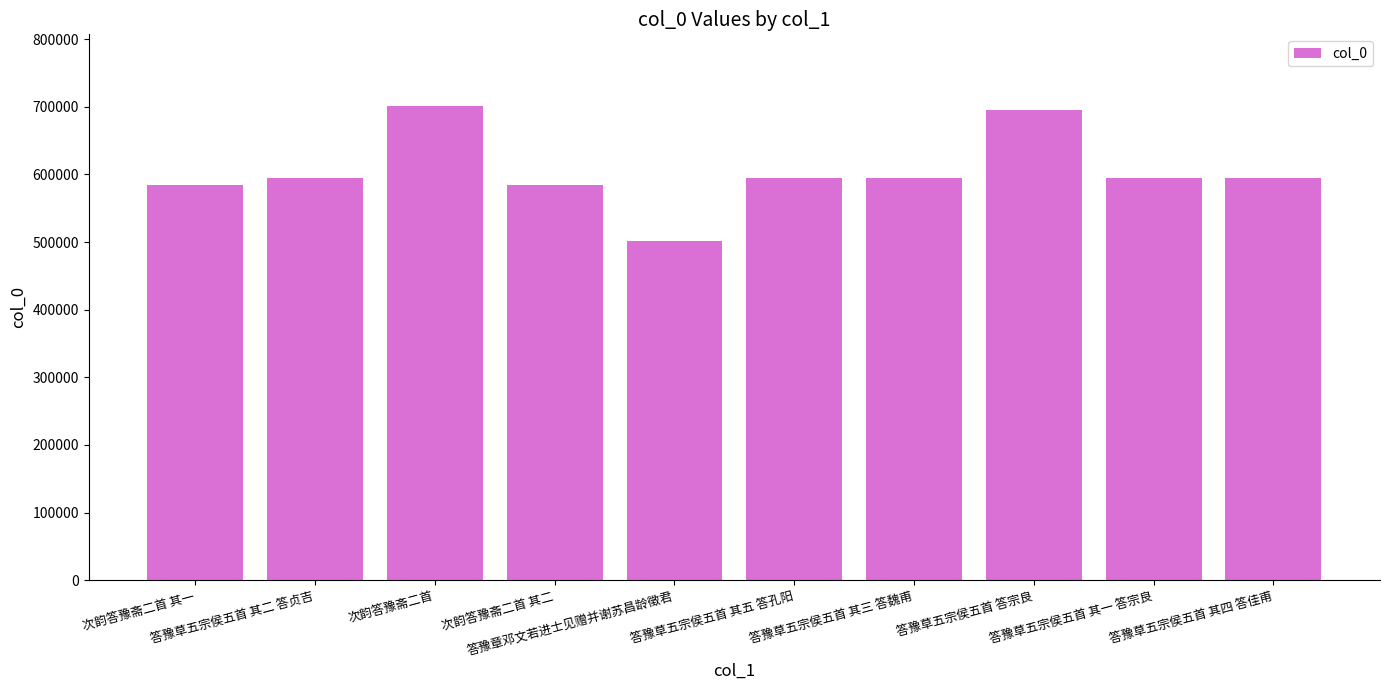

The value at 答豫草五宗侯五首 答宗良 is 695718. True or false?

True